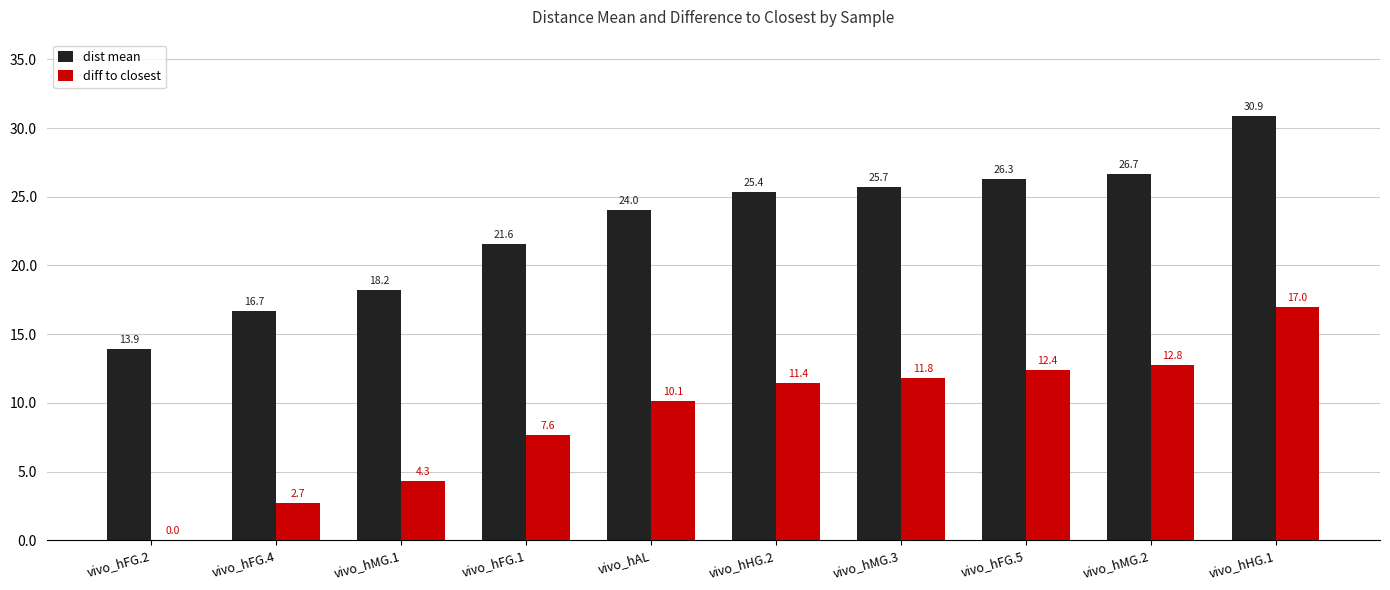

At which label does diff to closest first exceed 11?

vivo_hHG.2